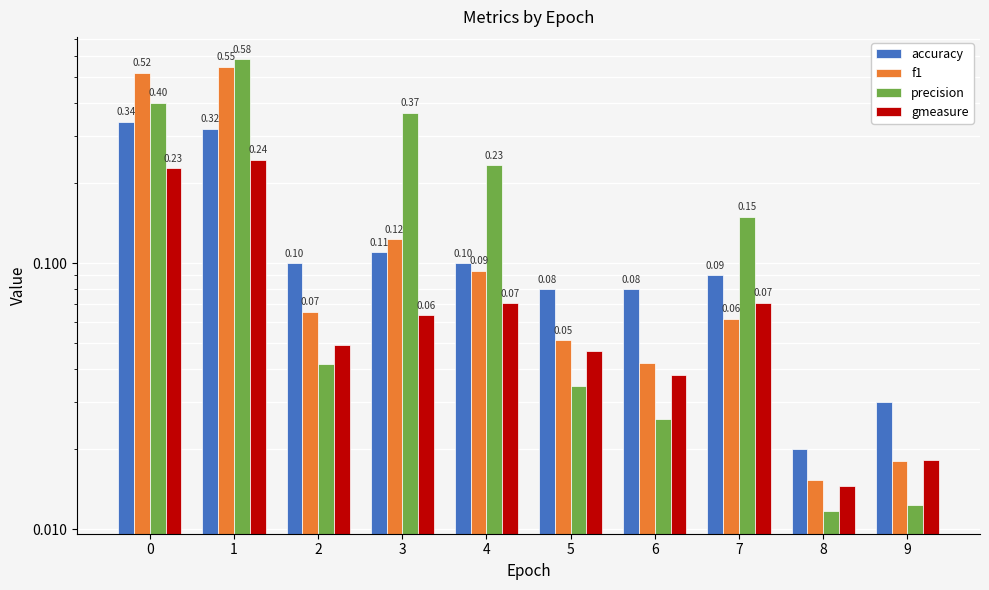

Reading left to right, extract all data points from this chart.

accuracy: 0=0.3	1=0.3	2=0.1	3=0.1	4=0.1	5=0.1	6=0.1	7=0.1	8=0.0	9=0.0
f1: 0=0.5	1=0.5	2=0.1	3=0.1	4=0.1	5=0.1	6=0.0	7=0.1	8=0.0	9=0.0
precision: 0=0.4	1=0.6	2=0.0	3=0.4	4=0.2	5=0.0	6=0.0	7=0.1	8=0.0	9=0.0
gmeasure: 0=0.2	1=0.2	2=0.0	3=0.1	4=0.1	5=0.0	6=0.0	7=0.1	8=0.0	9=0.0